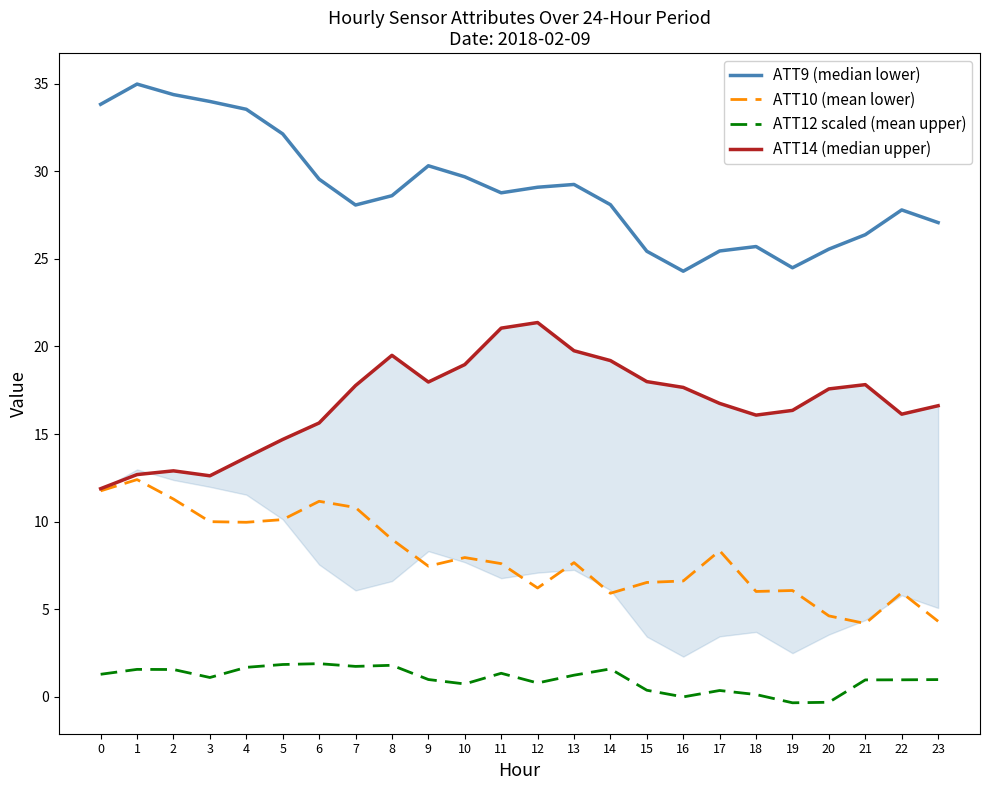

Is the value of ATT12 scaled (mean upper) at 21 greater than the value of ATT10 (mean lower) at 18?

No